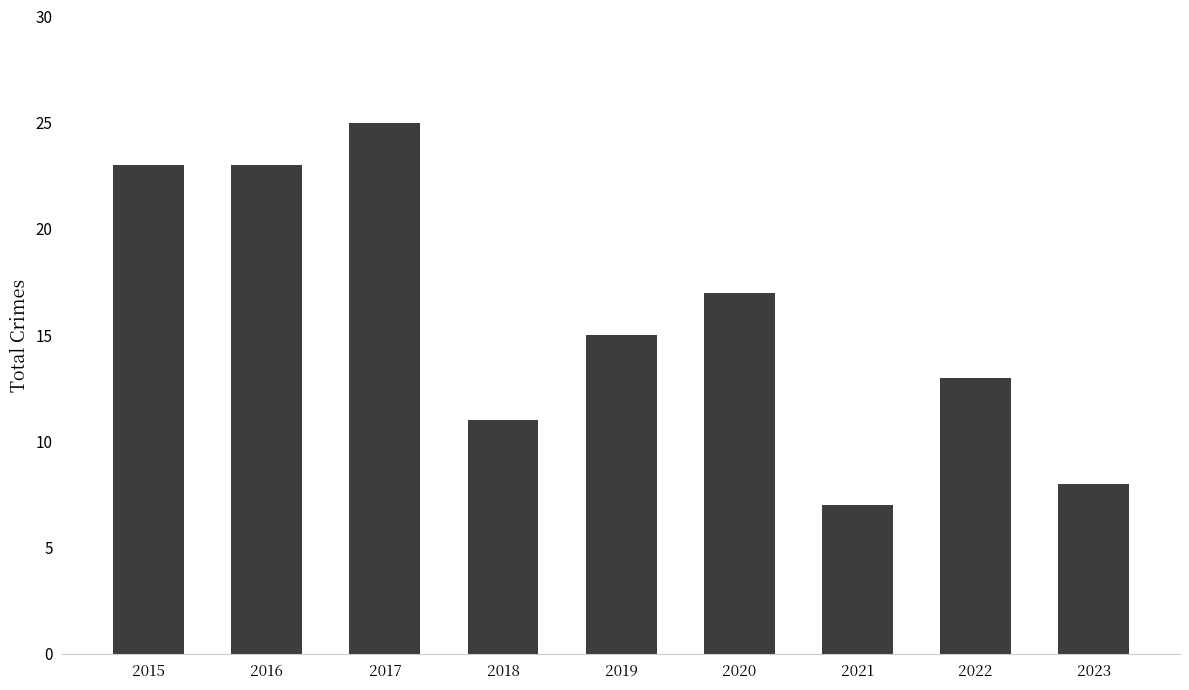

Reading right to left, transcribe all the data shown in this chart.

8	13	7	17	15	11	25	23	23